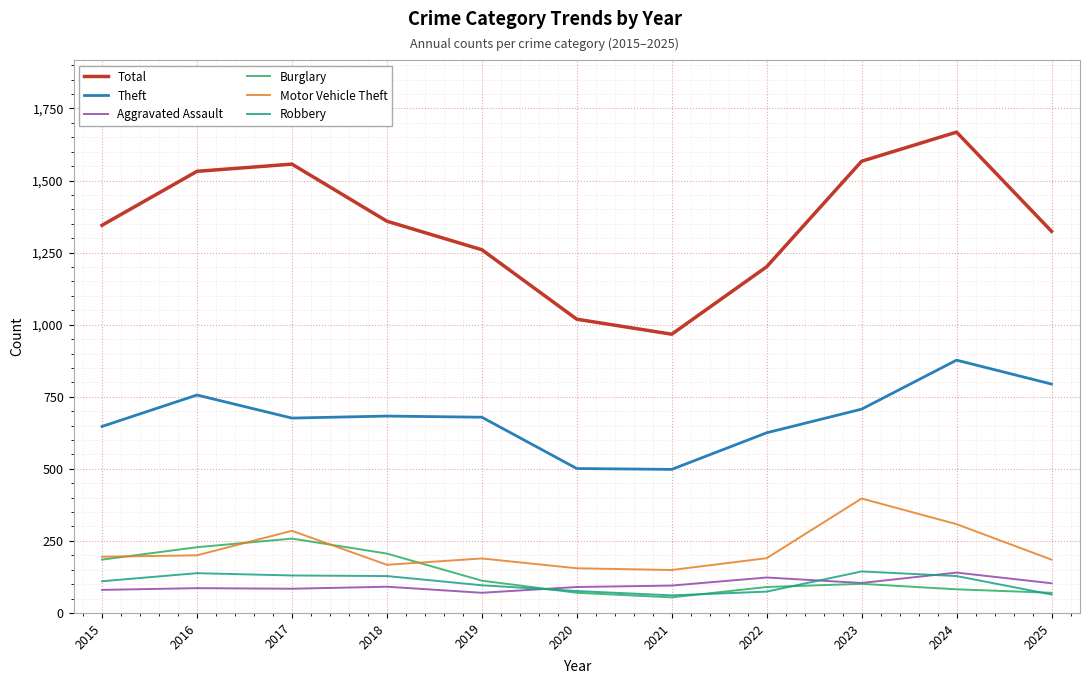

What value does the Robbery series have at 2021, to the nearest 5?

60